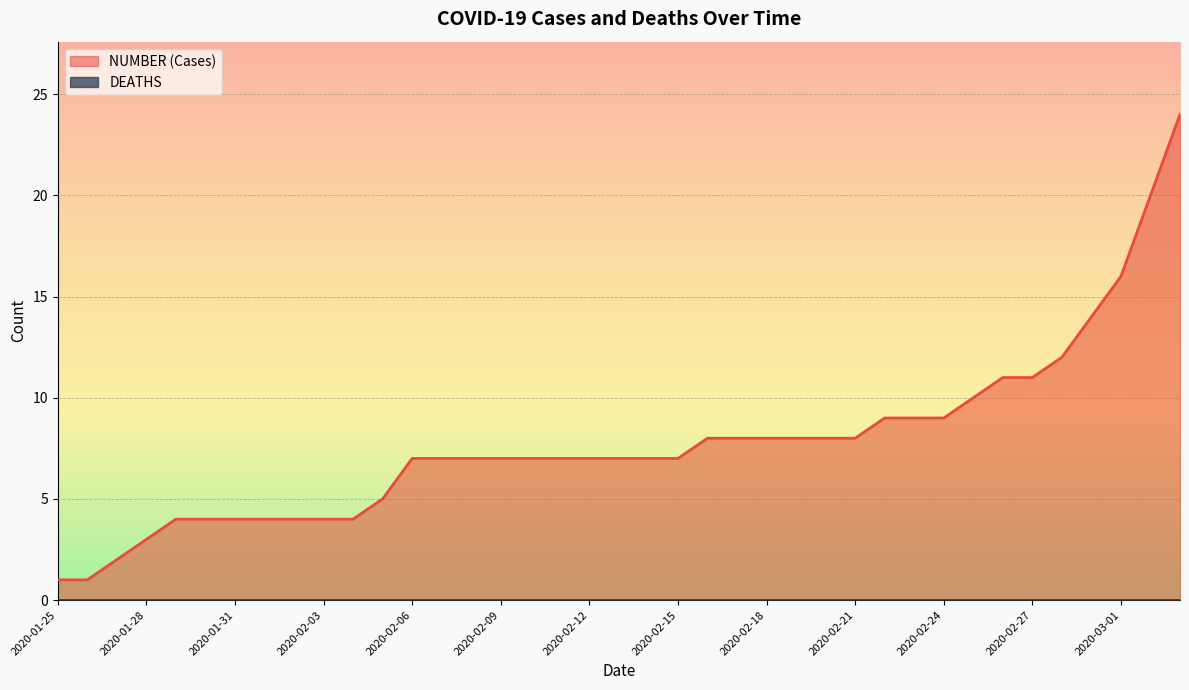

What is the difference between the values at 2020-02-16 and 2020-02-22?

1